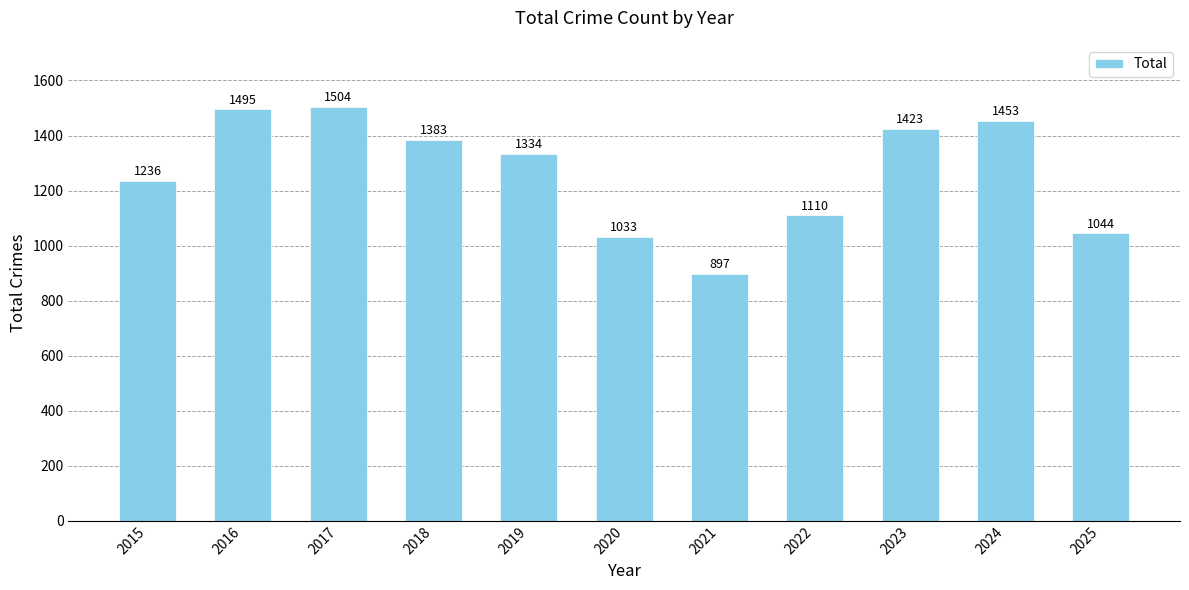

What is the value of the 11th bar from the left?

1044